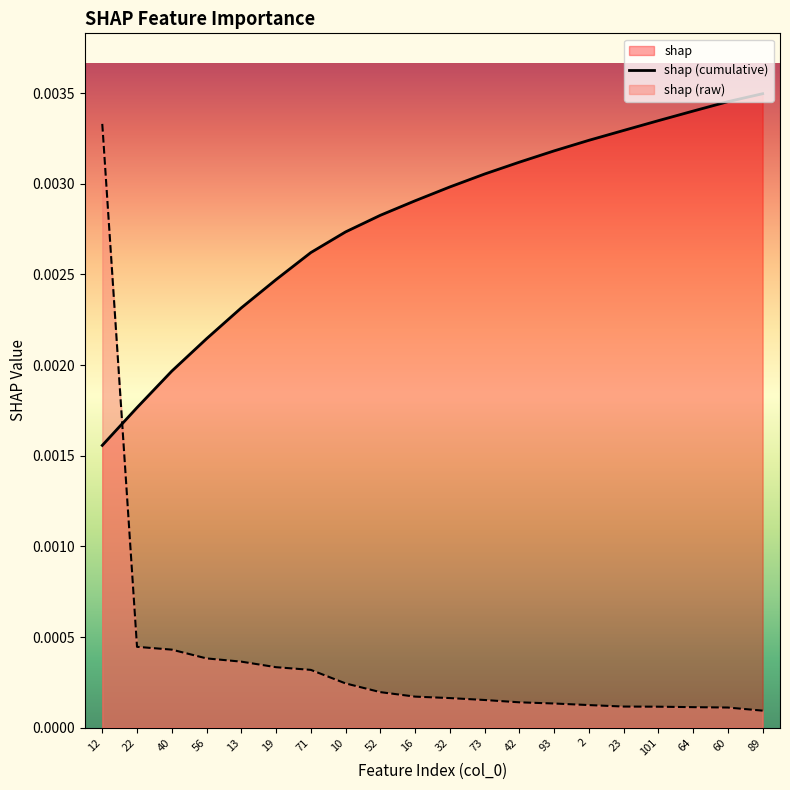

Which series has the largest total across all categories?

shap (cumulative)